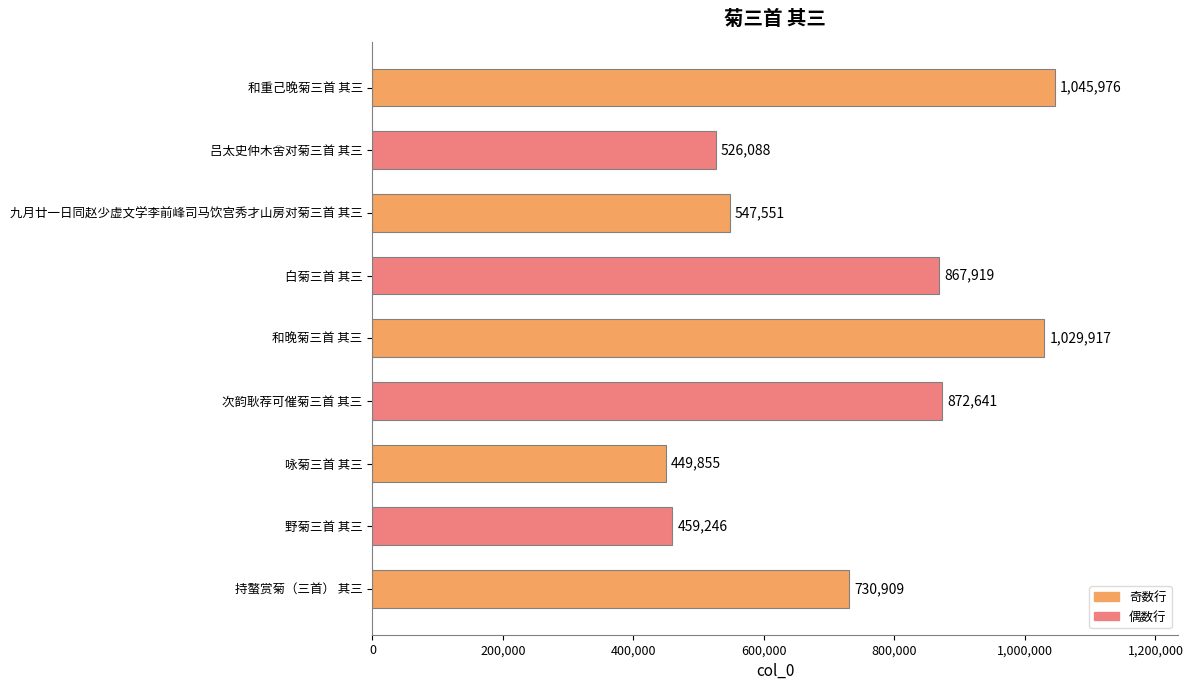

Reading top to bottom, list all the values displayed in this chart.

和重己晚菊三首 其三=1045976	吕太史仲木舍对菊三首 其三=526088	九月廿一日同赵少虚文学李前峰司马饮宫秀才山房对菊三首 其三=547551	白菊三首 其三=867919	和晚菊三首 其三=1029917	次韵耿荐可催菊三首 其三=872641	咏菊三首 其三=449855	野菊三首 其三=459246	持螯赏菊（三首） 其三=730909